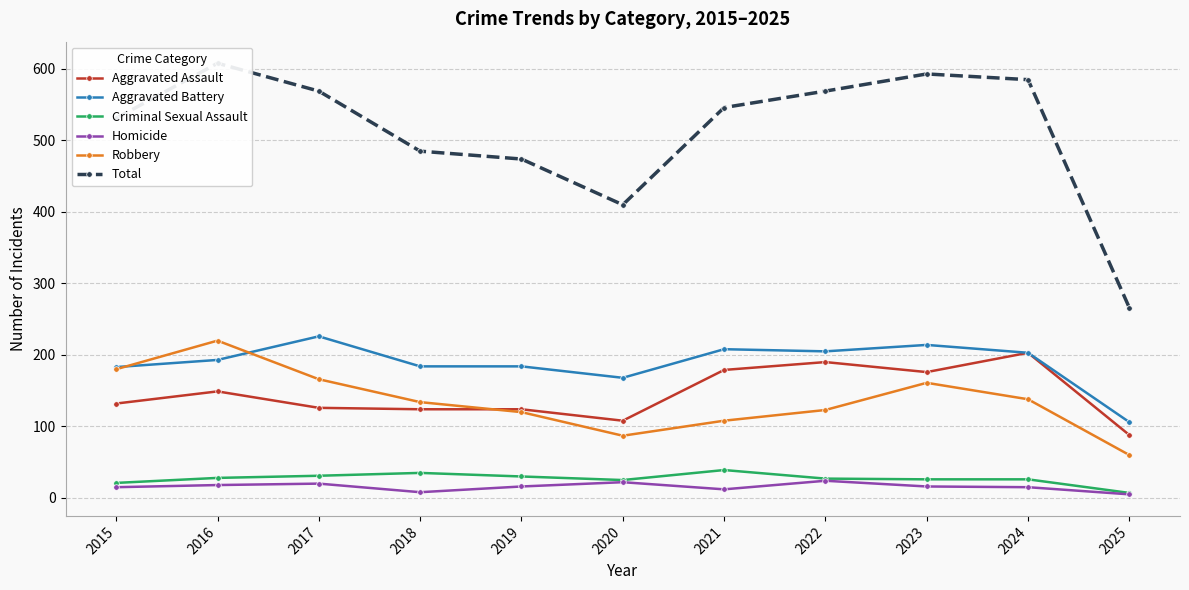

At how many categories does at least one series exceed 168?

11